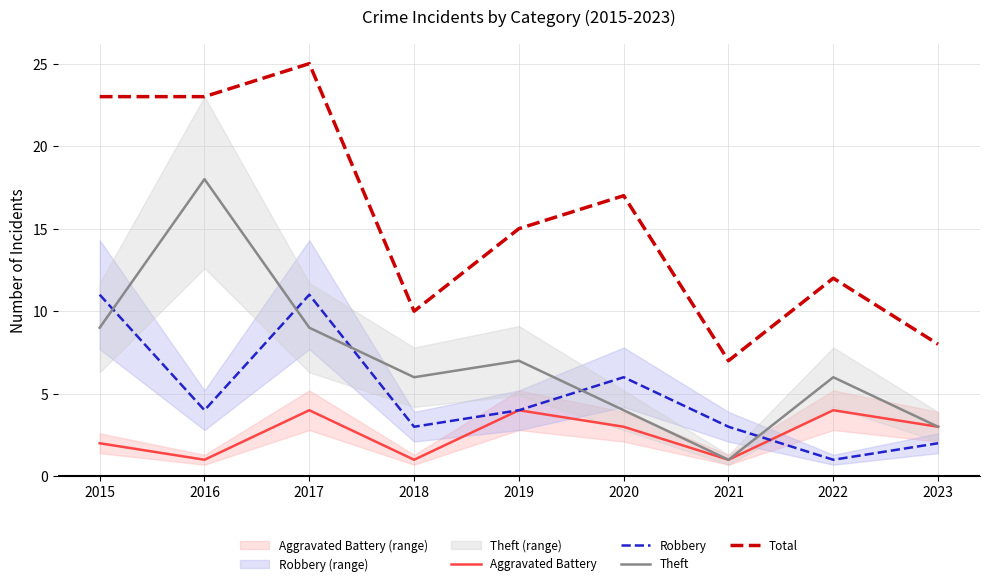

Reading right to left, list all the values displayed in this chart.

Aggravated Battery: 3	4	1	3	4	1	4	1	2
Robbery: 2	1	3	6	4	3	11	4	11
Theft: 3	6	1	4	7	6	9	18	9
Total: 8	12	7	17	15	10	25	23	23